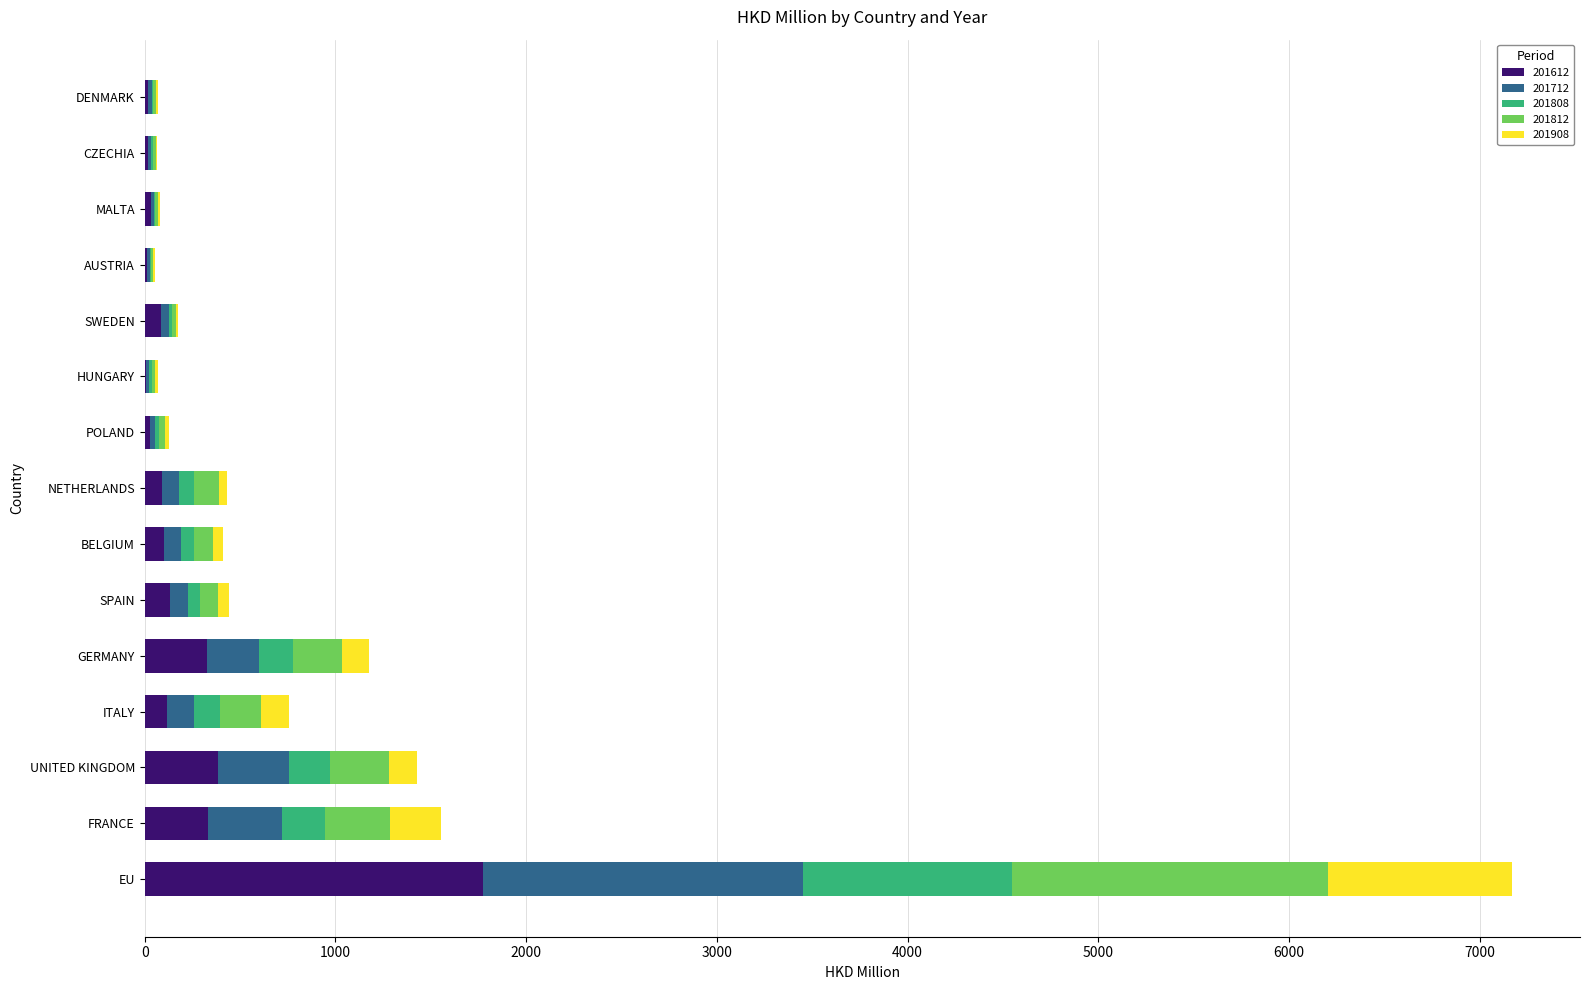

At which category is the sum across all series the highest?

EU